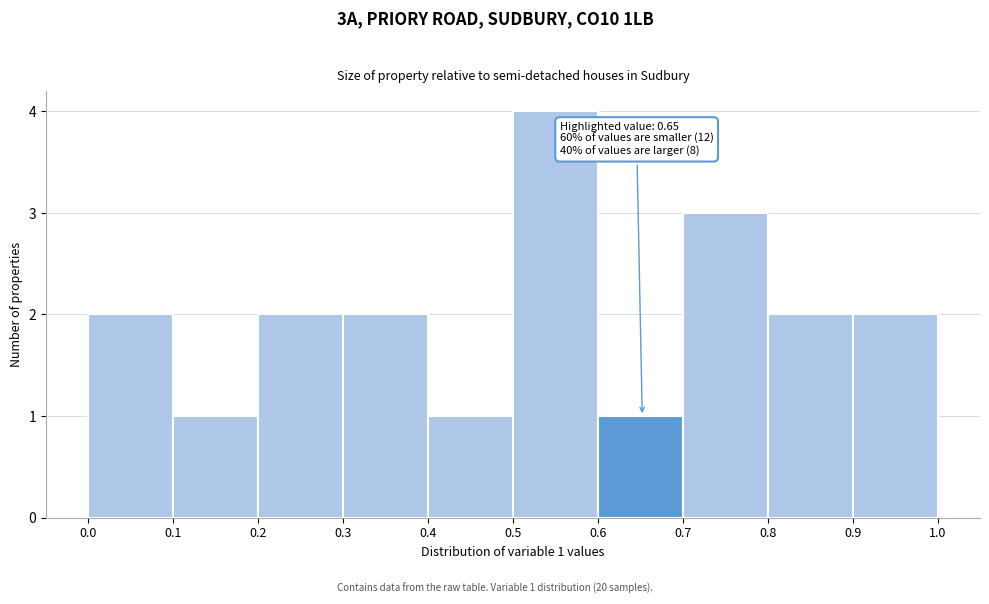

Over which range of the x-axis is the bar tallest?

0.5 to 0.6